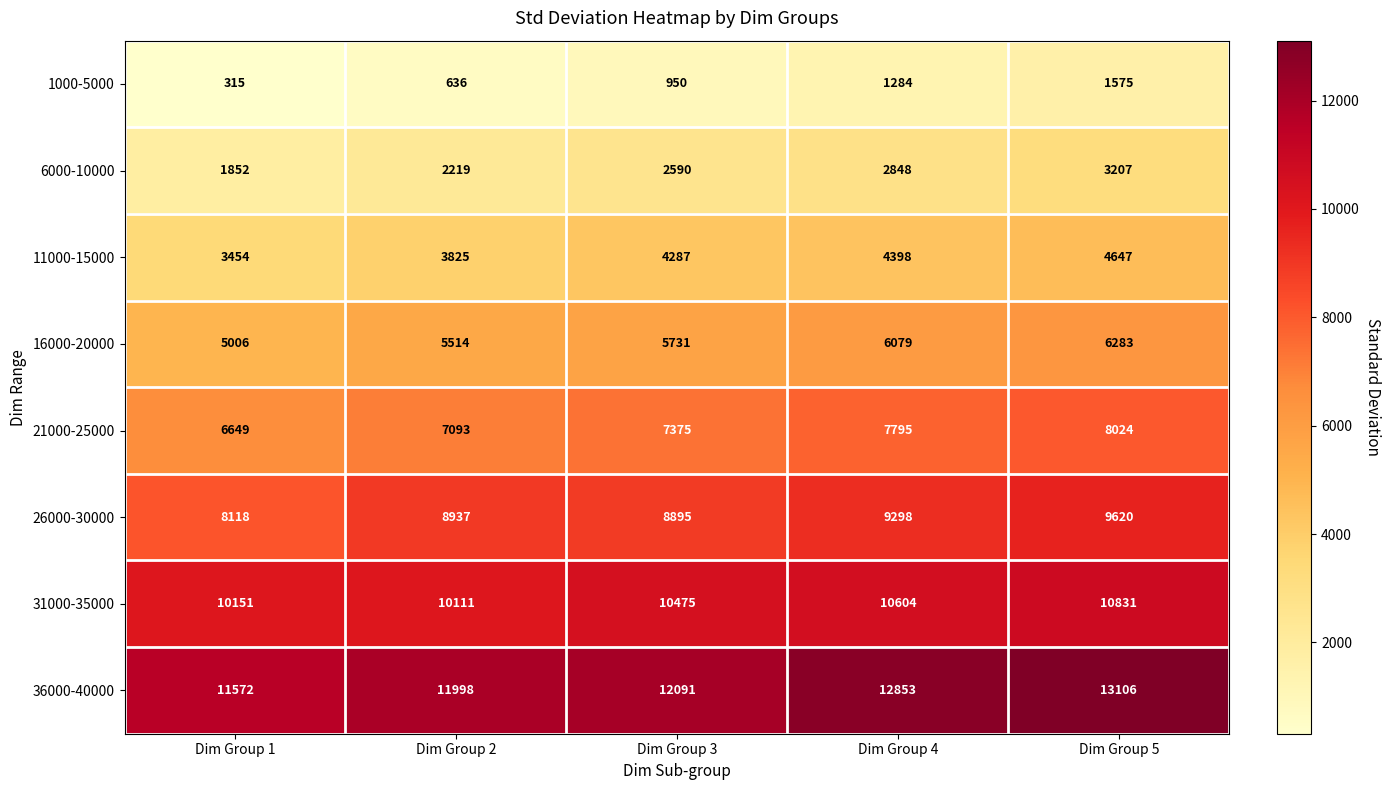

Which series has the largest total across all categories?

36000-40000